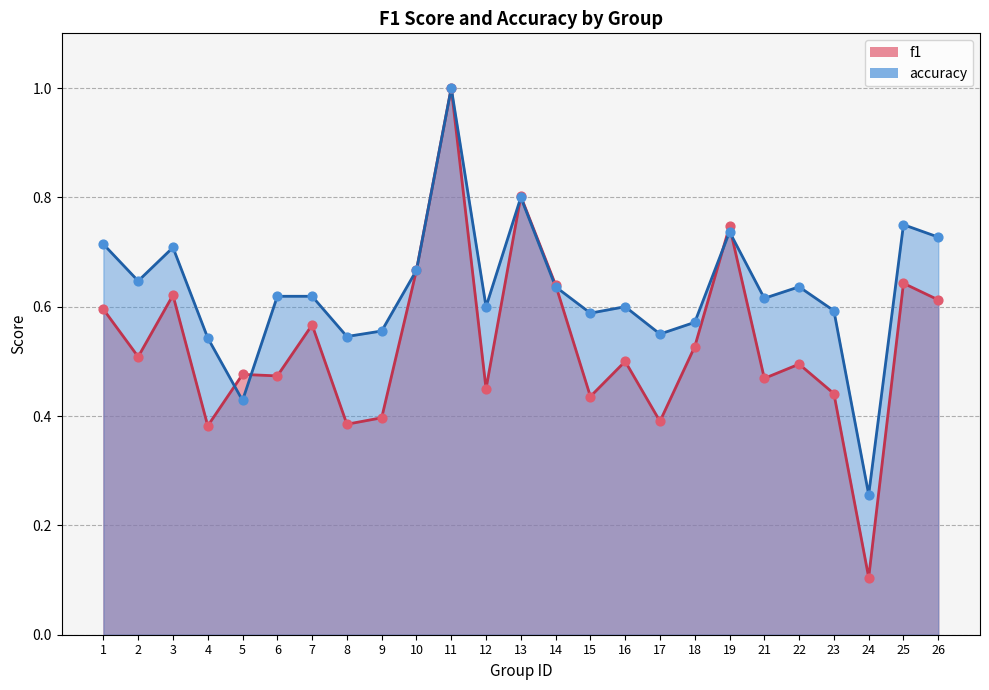

Which series has the largest total across all categories?

accuracy